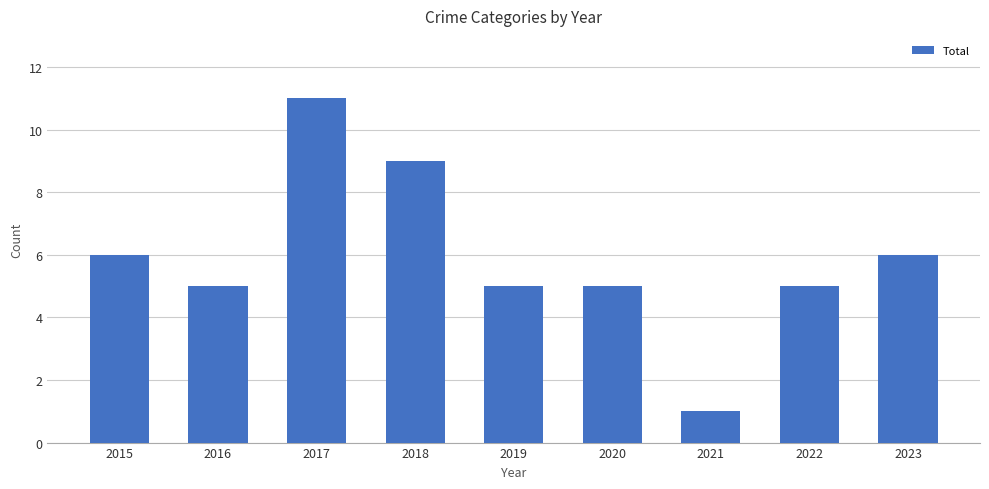

Where does the data first go above 5?

2015